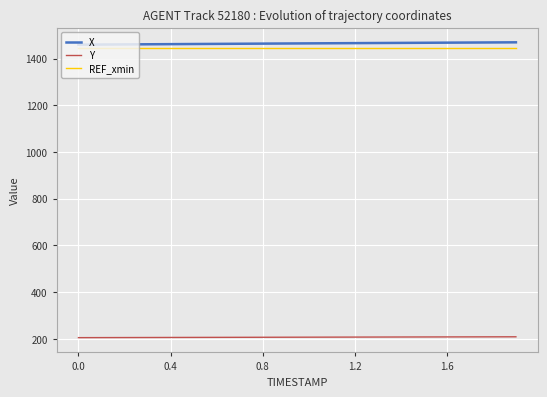

How many lines are shown in the chart?

3